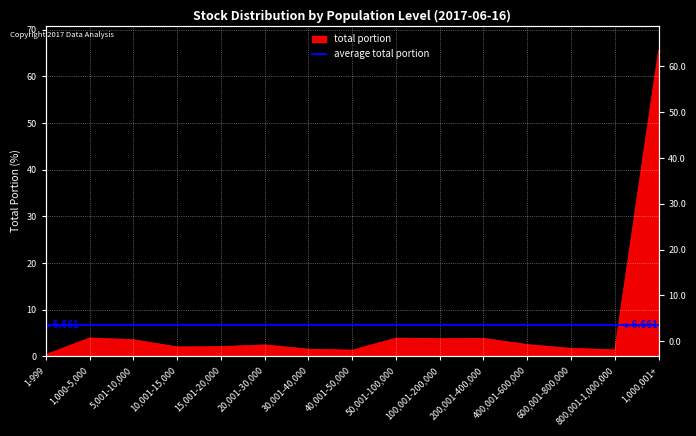

What is the sum of all values?

99.9